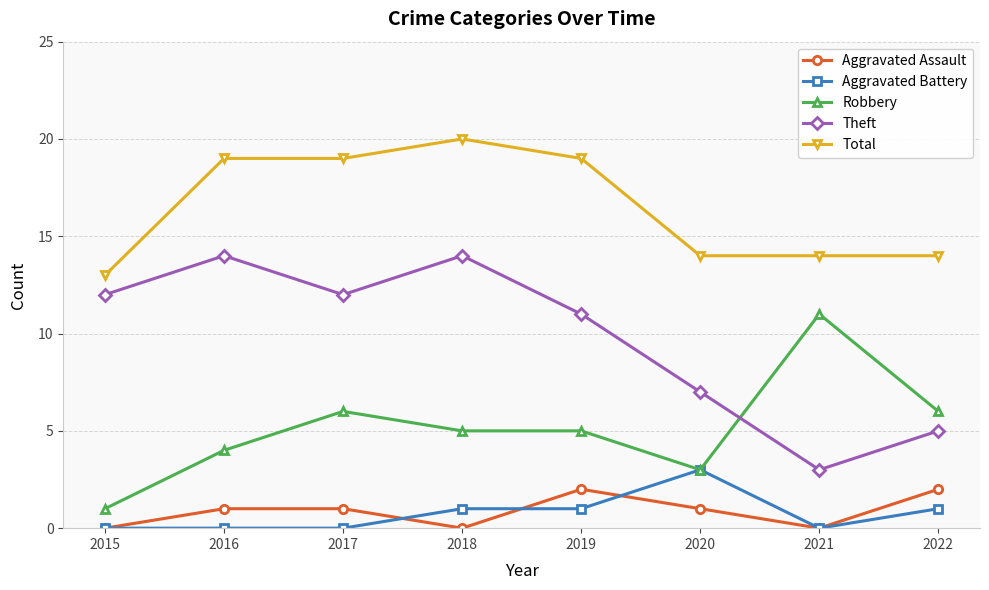

How many categories are shown in the chart?

8